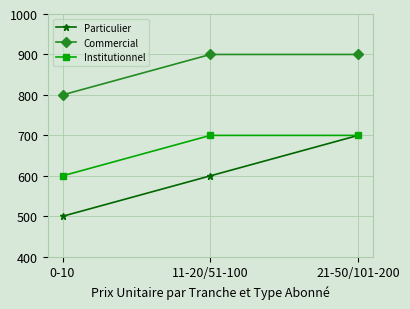

What is the smallest value displayed?

500